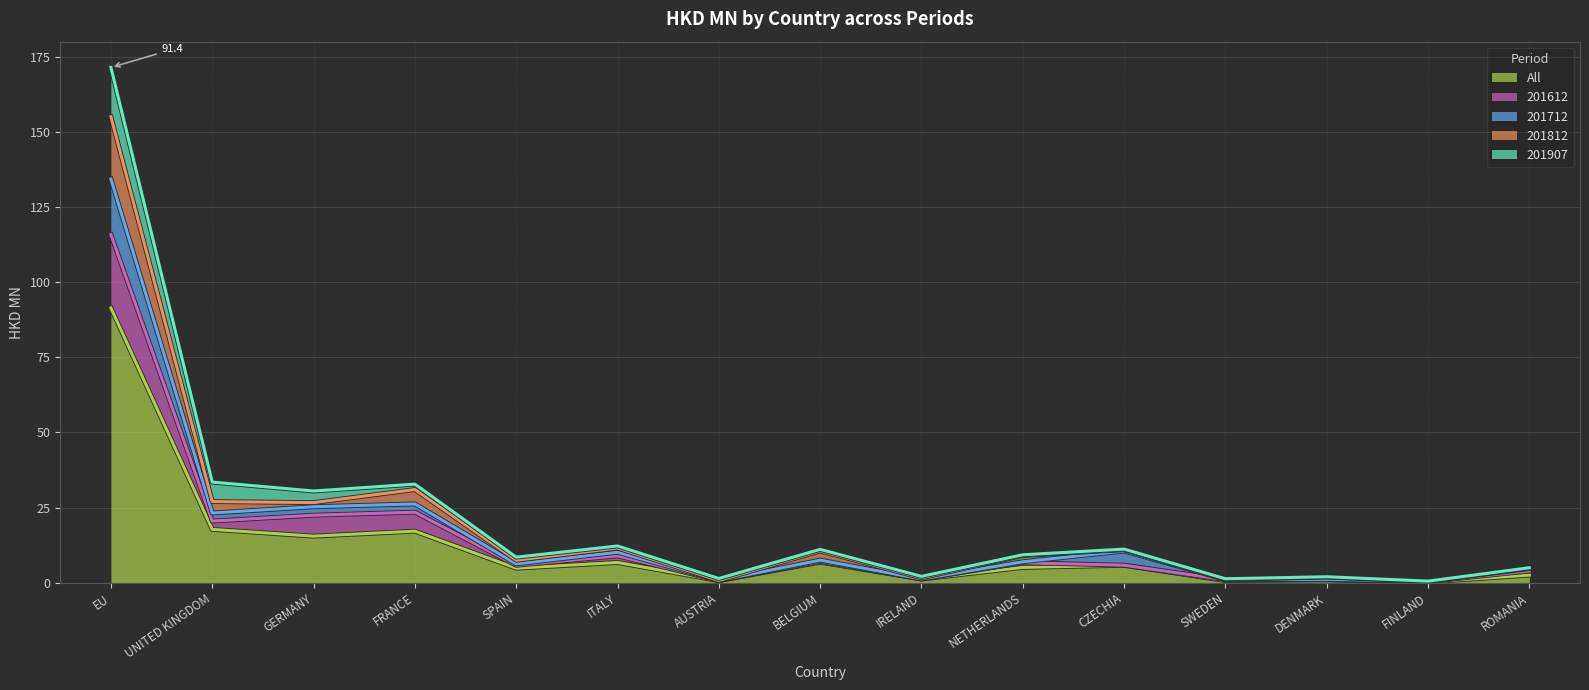

What is the difference between the highest and lowest values at NETHERLANDS?

4.0